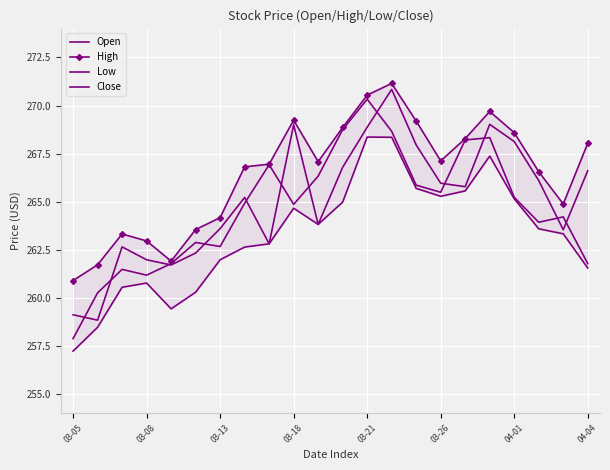

At which category does Close reach its first local valley?

03-08